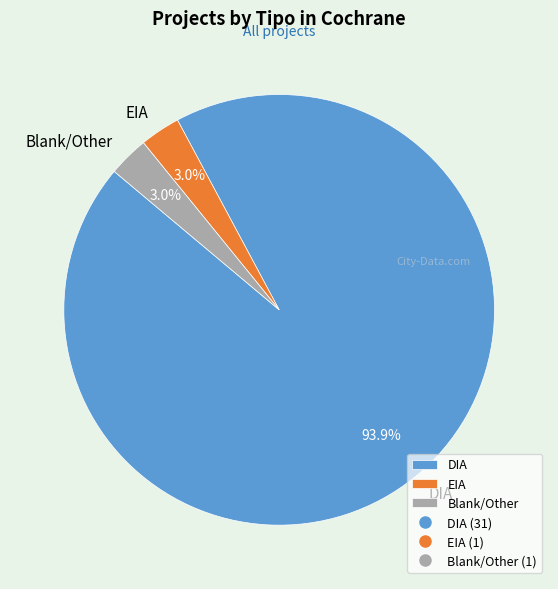

To the nearest percent, what portion does EIA represent?

3%